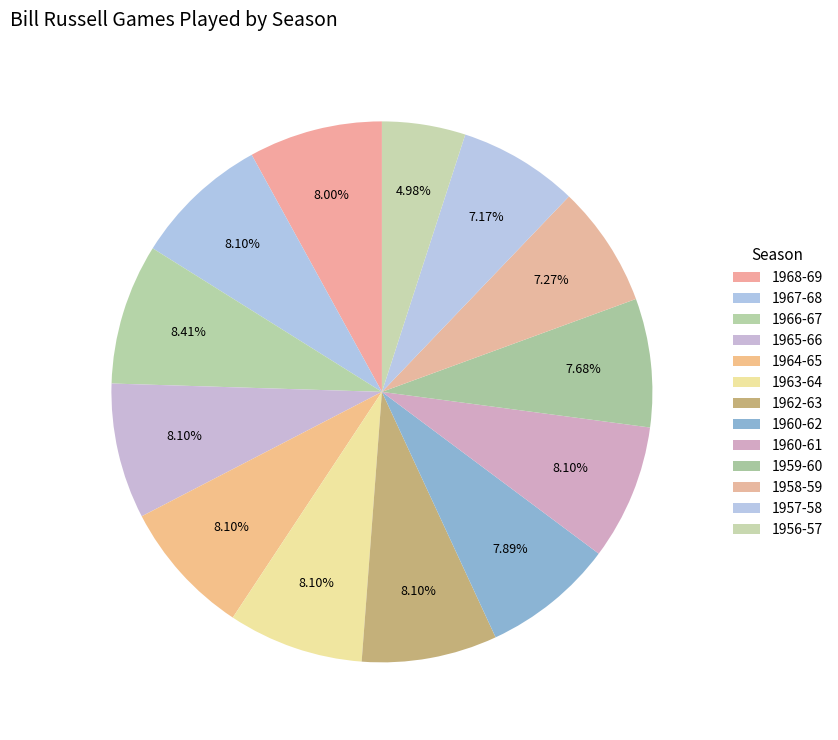

What percentage is the 1957-58 slice, to the nearest percent?

7%